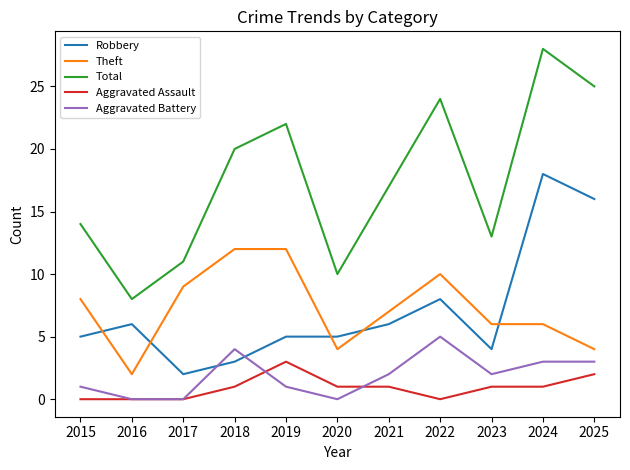

What is the difference between the highest and lowest values at 2022?

24